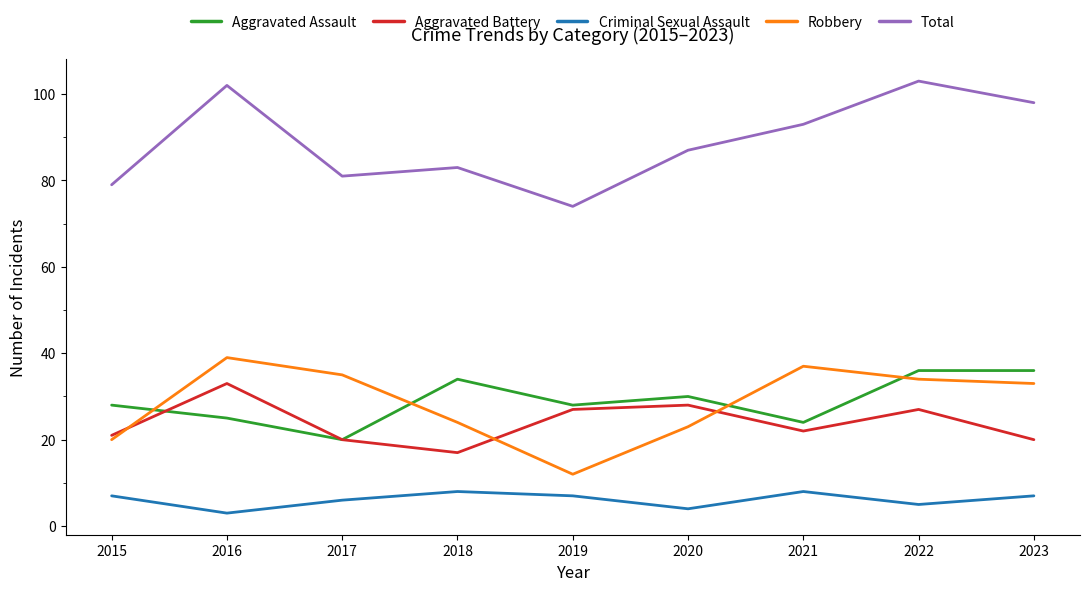

The value of Criminal Sexual Assault at 2023 is 3. True or false?

False